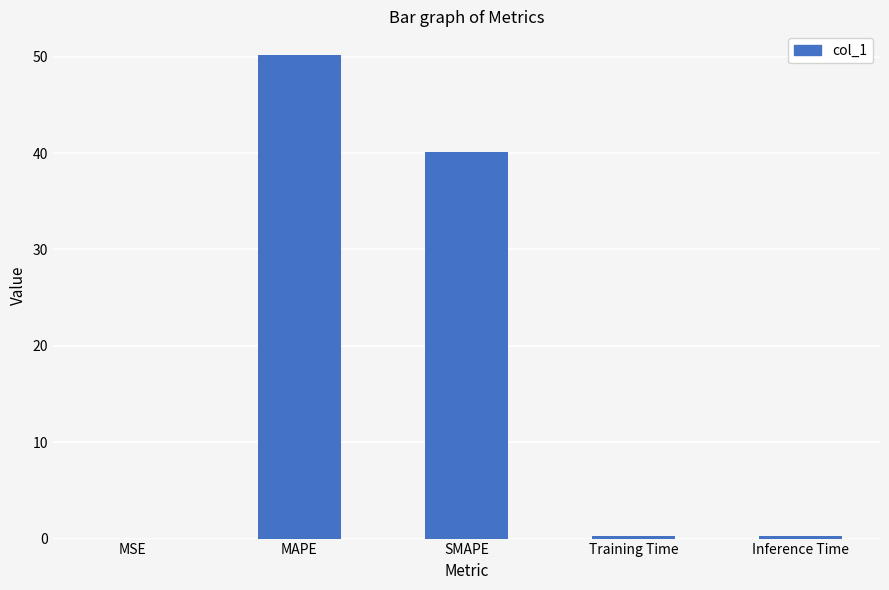

What is the sum of the values at MAPE and SMAPE?

90.2